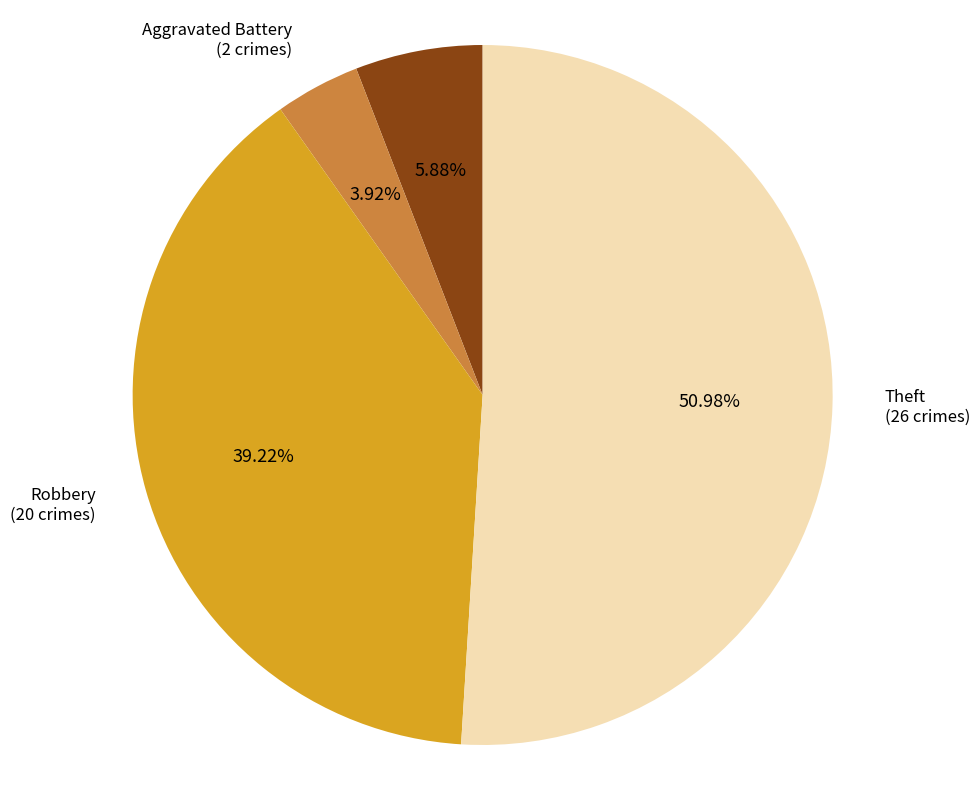

Is there any slice that represents more than half of the pie?

Yes